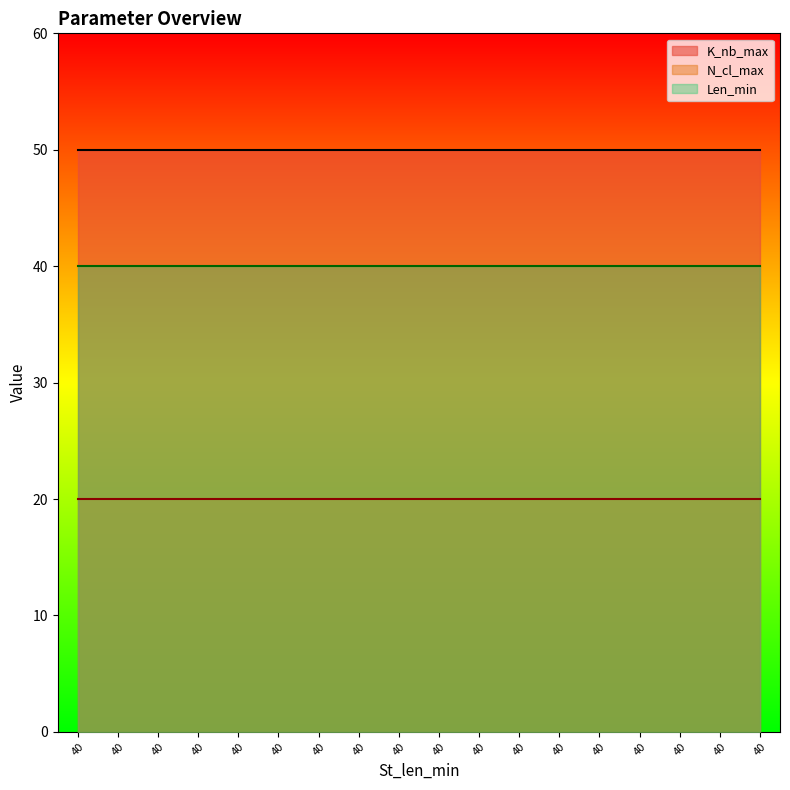

What is the value of the K_nb_max point at the 11th from the left?

50